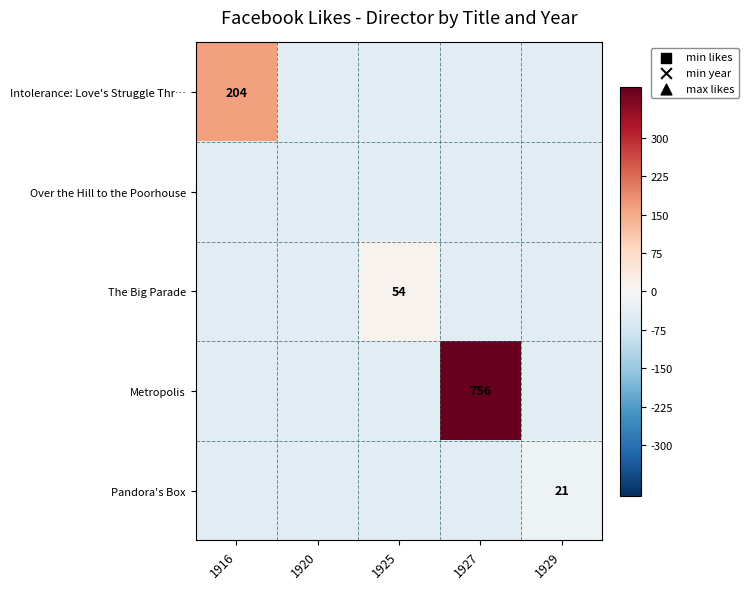

The Intolerance: Love's Struggle Thr… series shows 204.0 at 1916. True or false?

True